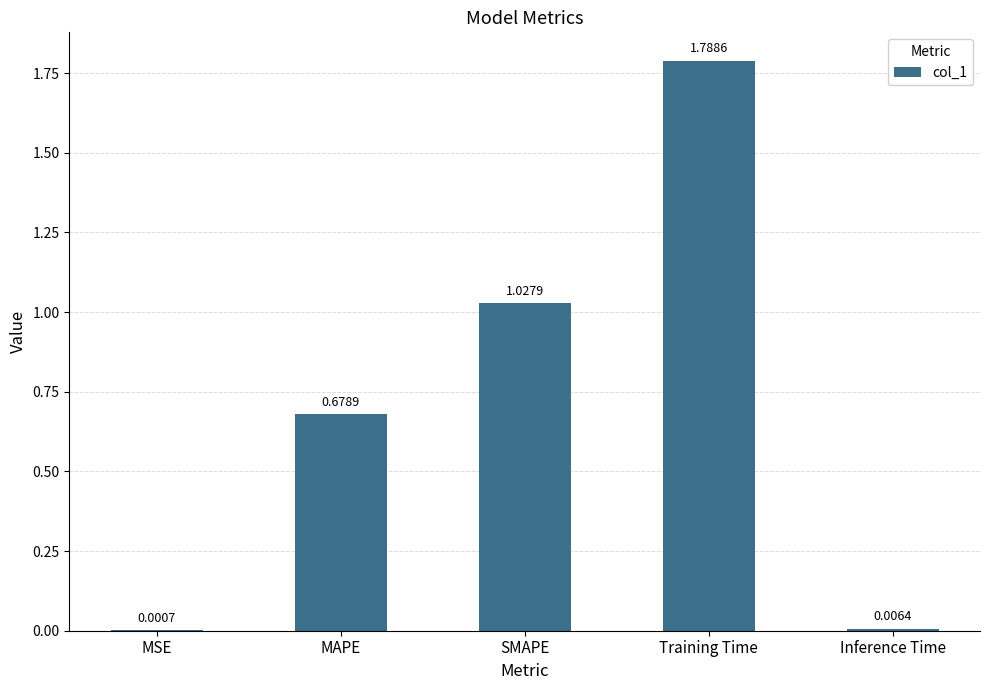

What is the change in value from SMAPE to Training Time?

+0.8